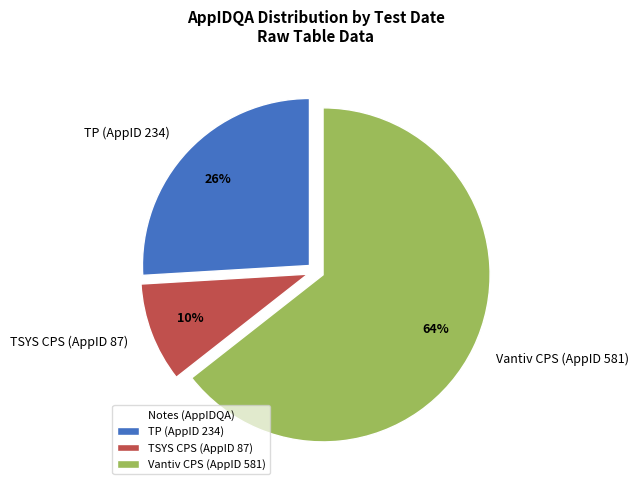

How many segments does this pie chart have?

3